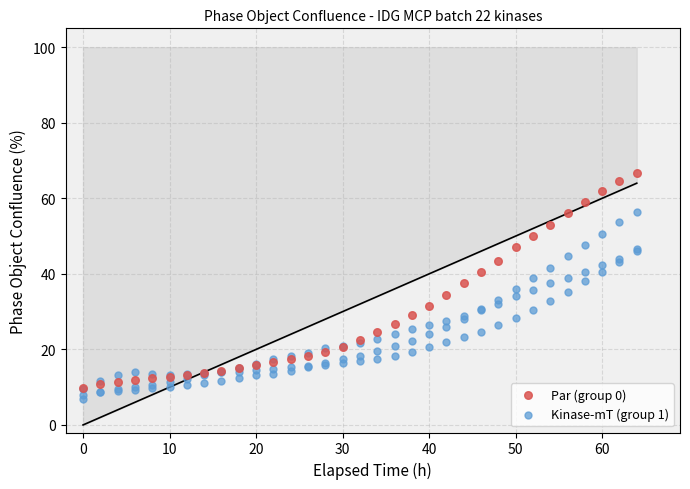

What are all the series names shown in the legend?

Par (group 0), Kinase-mT (group 1)